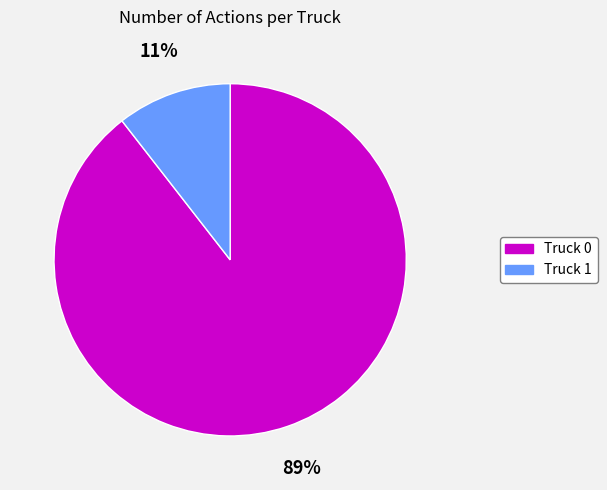

Rank the categories by value from lowest to highest.

Truck 1, Truck 0